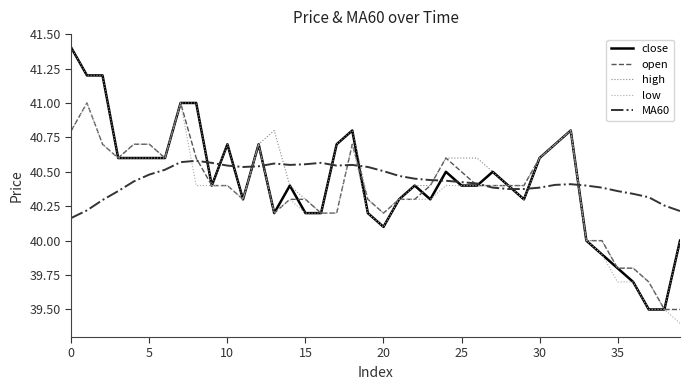

What is the maximum value for low?

41.0